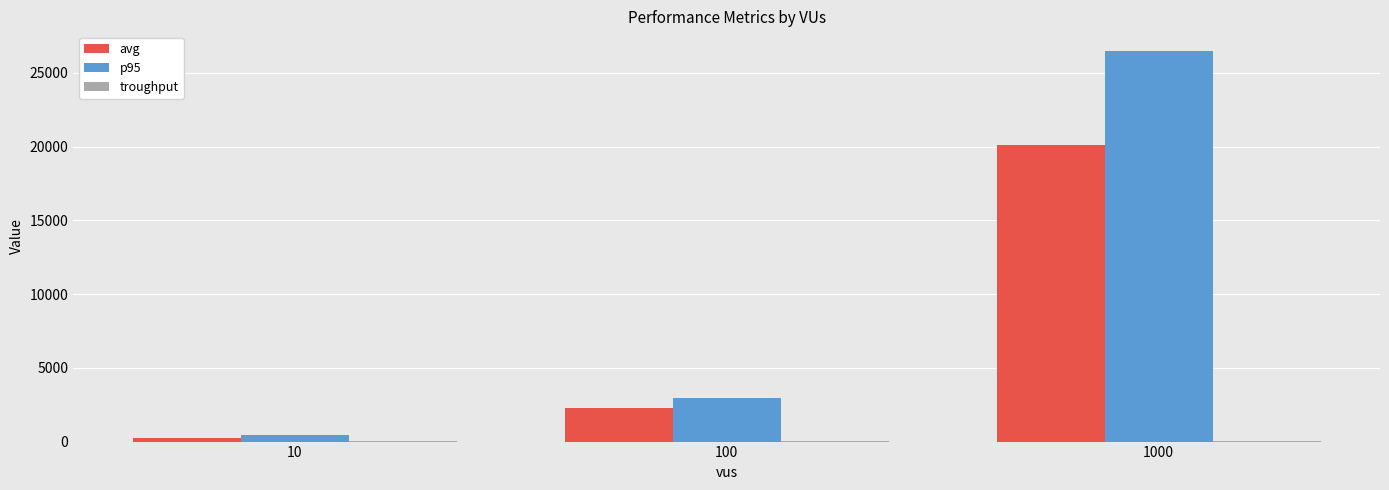

How many data points does each series have?

3